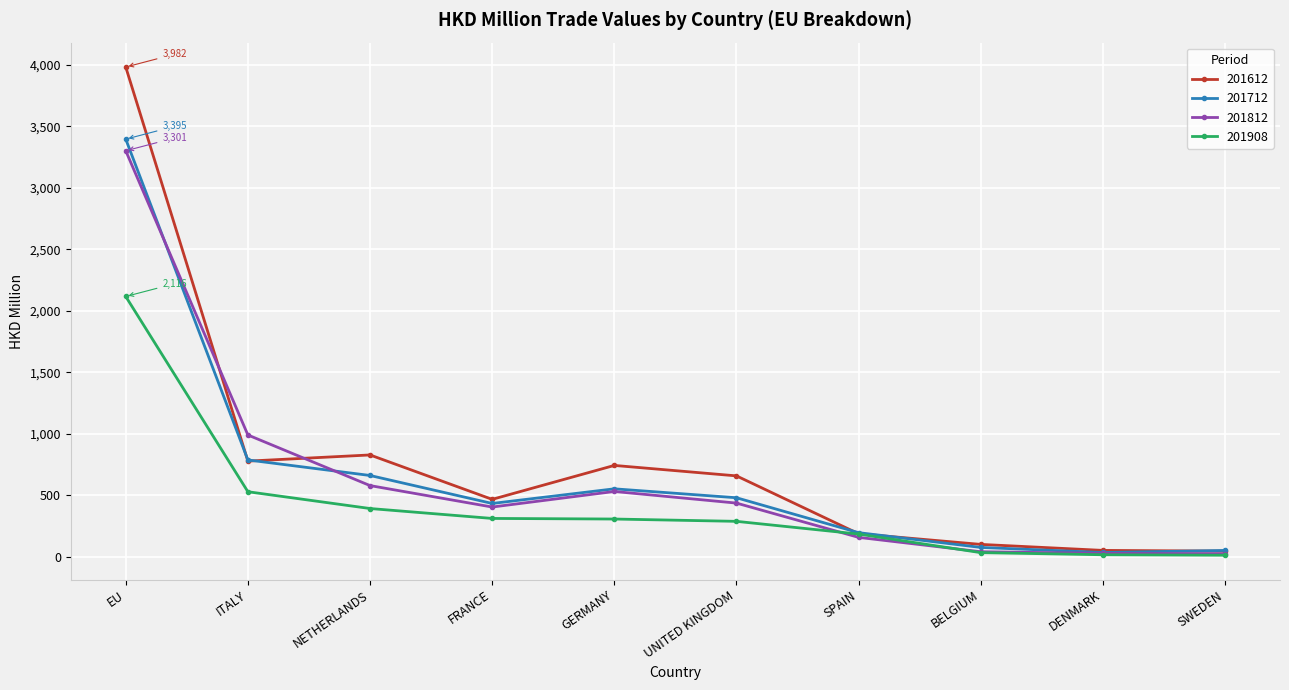

Where does the 201908 series first go above 305?

EU